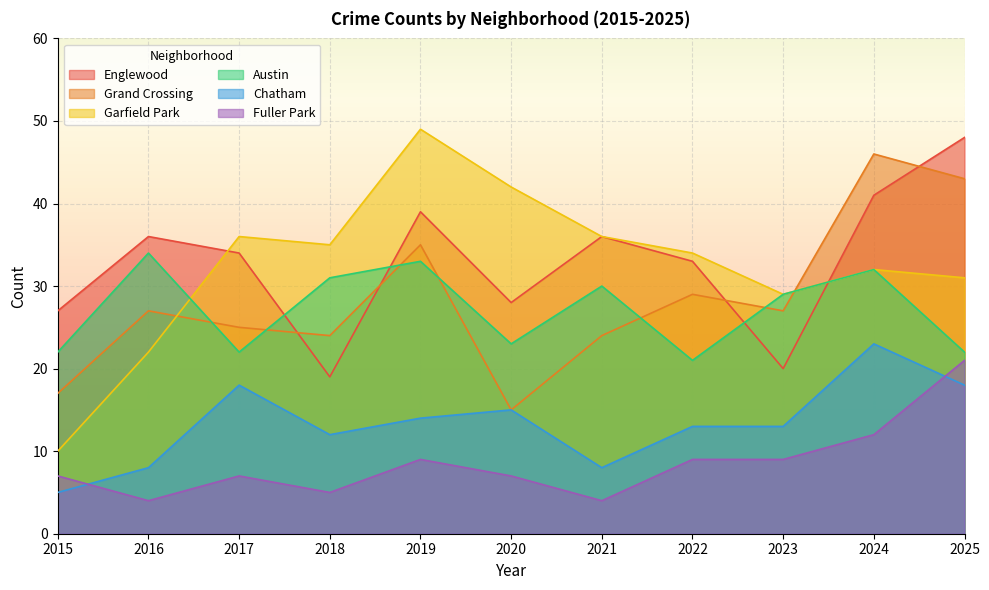

At how many categories does at least one series exceed 9?

11